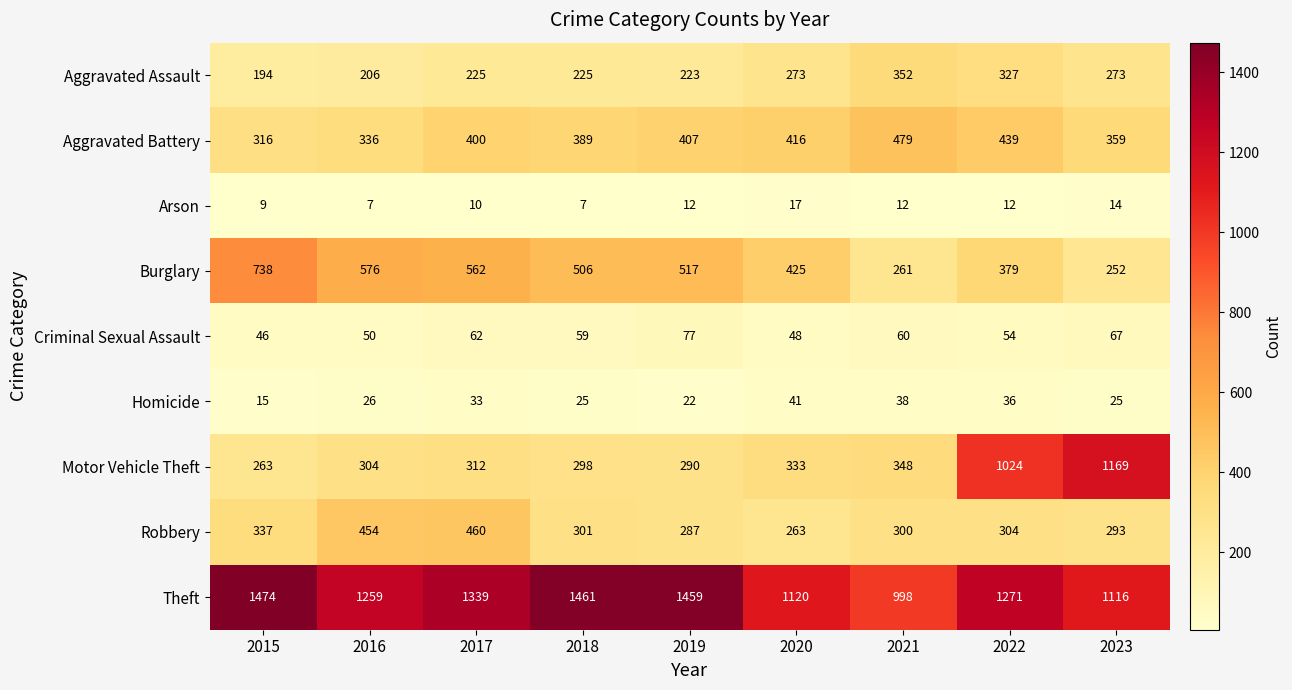

Which series has the largest total across all categories?

Theft